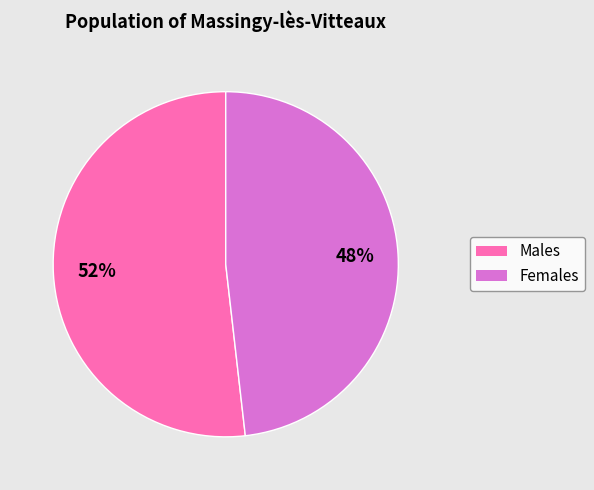

To the nearest percent, what is the difference between the largest and smallest slice percentages?

4%